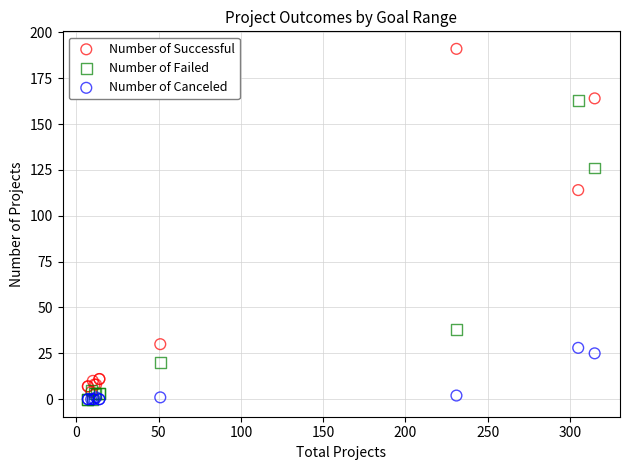

In the Number of Successful series, what Y value is closest to 97?

114